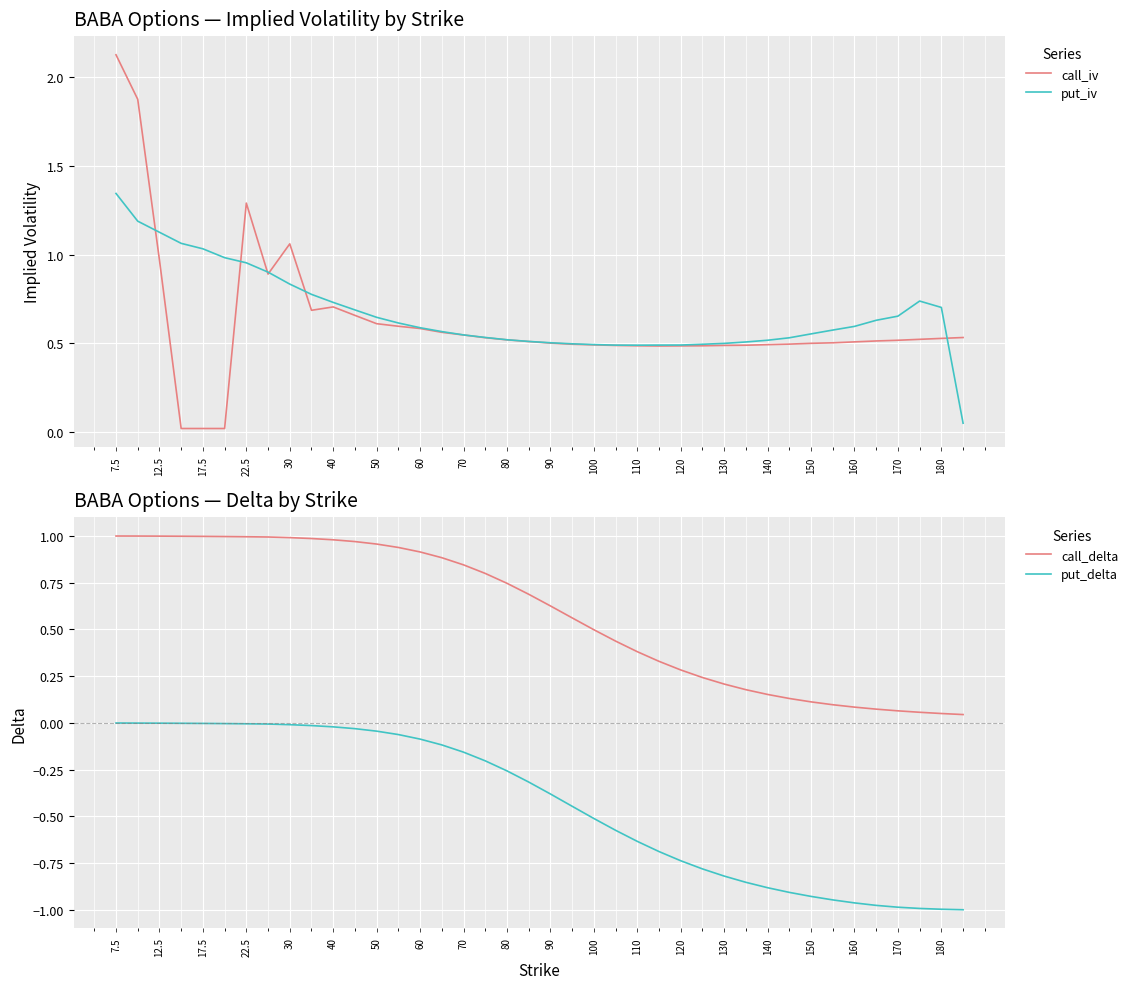

Reading left to right, extract all data points from this chart.

call_iv: 2.1	1.9	1.0	0.0	0.0	0.0	1.3	0.9	1.1	0.7	0.7	0.7	0.6	0.6	0.6	0.6	0.5	0.5	0.5	0.5	0.5	0.5	0.5	0.5	0.5	0.5	0.5	0.5	0.5	0.5	0.5	0.5	0.5	0.5	0.5	0.5	0.5	0.5	0.5	0.5
put_iv: 1.3	1.2	1.1	1.1	1.0	1.0	1.0	0.9	0.8	0.8	0.7	0.7	0.6	0.6	0.6	0.6	0.5	0.5	0.5	0.5	0.5	0.5	0.5	0.5	0.5	0.5	0.5	0.5	0.5	0.5	0.5	0.5	0.6	0.6	0.6	0.6	0.7	0.7	0.7	0.1
call_delta: 1.0	1.0	1.0	1.0	1.0	1.0	1.0	1.0	1.0	1.0	1.0	1.0	1.0	0.9	0.9	0.9	0.8	0.8	0.7	0.7	0.6	0.6	0.5	0.4	0.4	0.3	0.3	0.2	0.2	0.2	0.2	0.1	0.1	0.1	0.1	0.1	0.1	0.1	0.1	0.0
put_delta: -0.0	-0.0	-0.0	-0.0	-0.0	-0.0	-0.0	-0.0	-0.0	-0.0	-0.0	-0.0	-0.0	-0.1	-0.1	-0.1	-0.2	-0.2	-0.3	-0.3	-0.4	-0.4	-0.5	-0.6	-0.6	-0.7	-0.7	-0.8	-0.8	-0.9	-0.9	-0.9	-0.9	-0.9	-1.0	-1.0	-1.0	-1.0	-1.0	-1.0